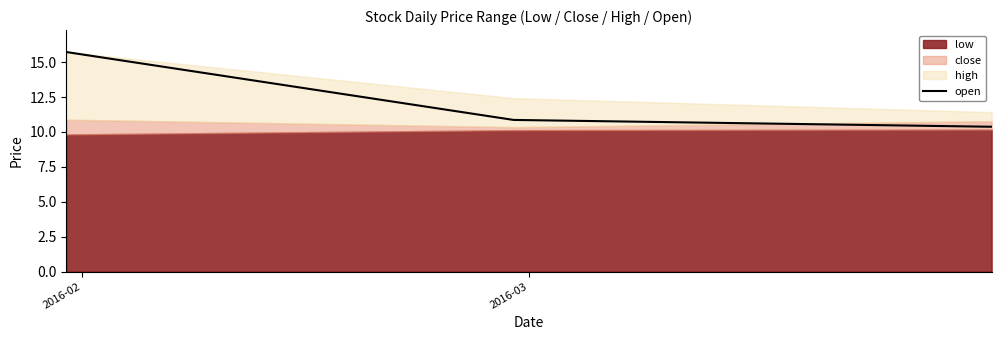

What is the minimum value for open?

10.4